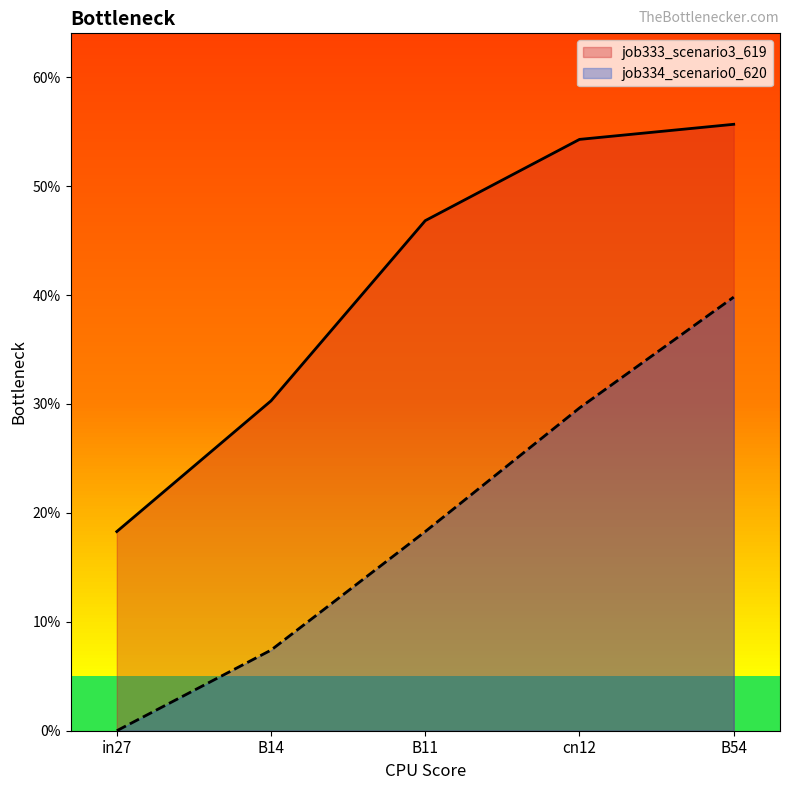

How many values in job334_scenario0_620 are above zero?

4